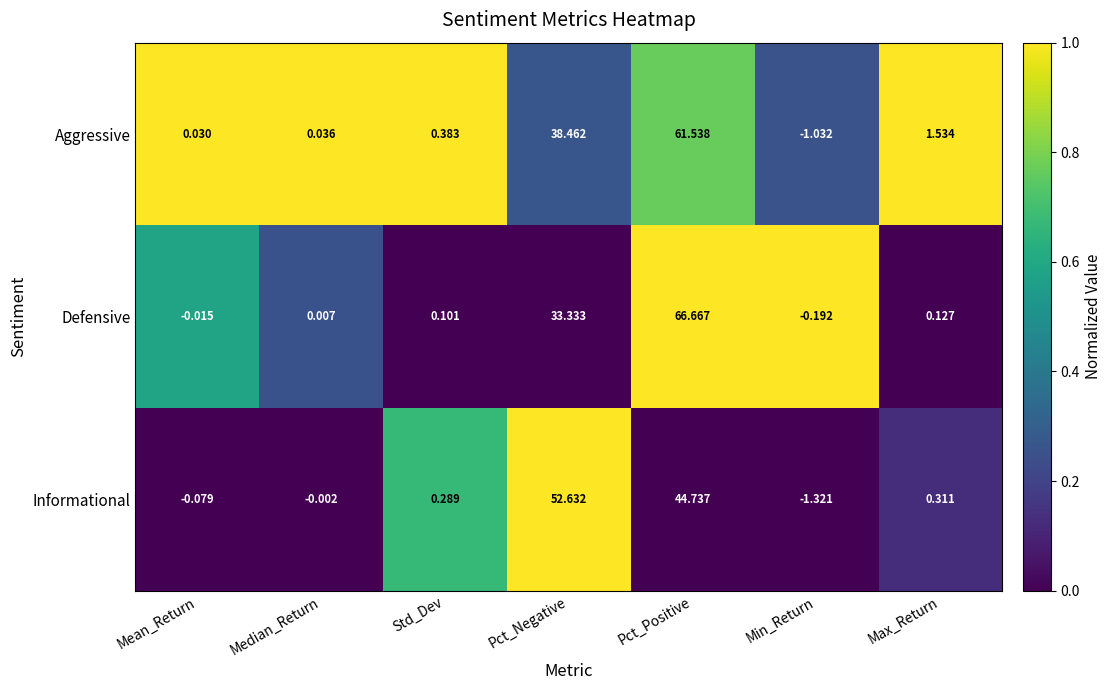

How many data points in Aggressive are above 0?

6